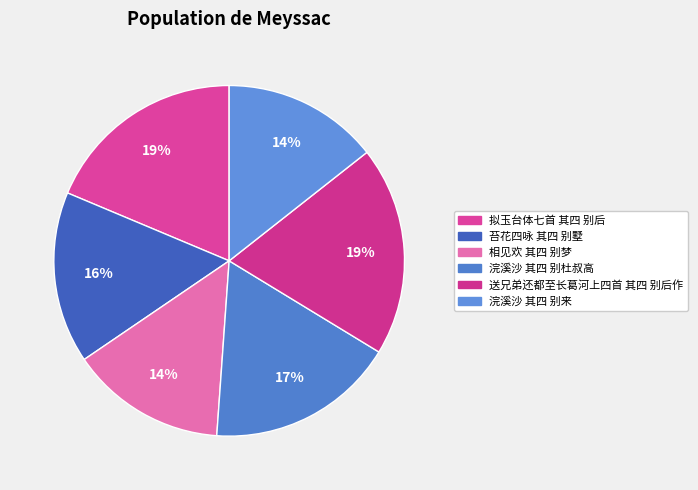

To the nearest percent, what is the average slice percentage?

17%